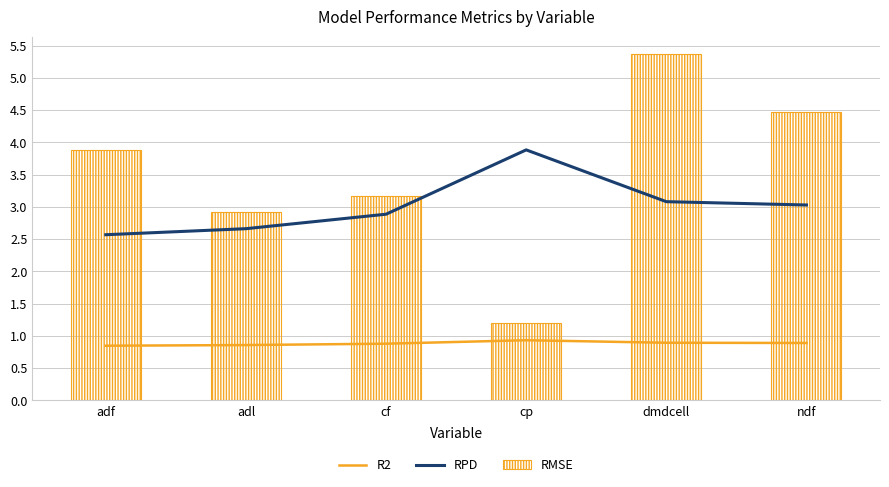

Rank the series by their maximum value, from highest to lowest.

RMSE, RPD, R2